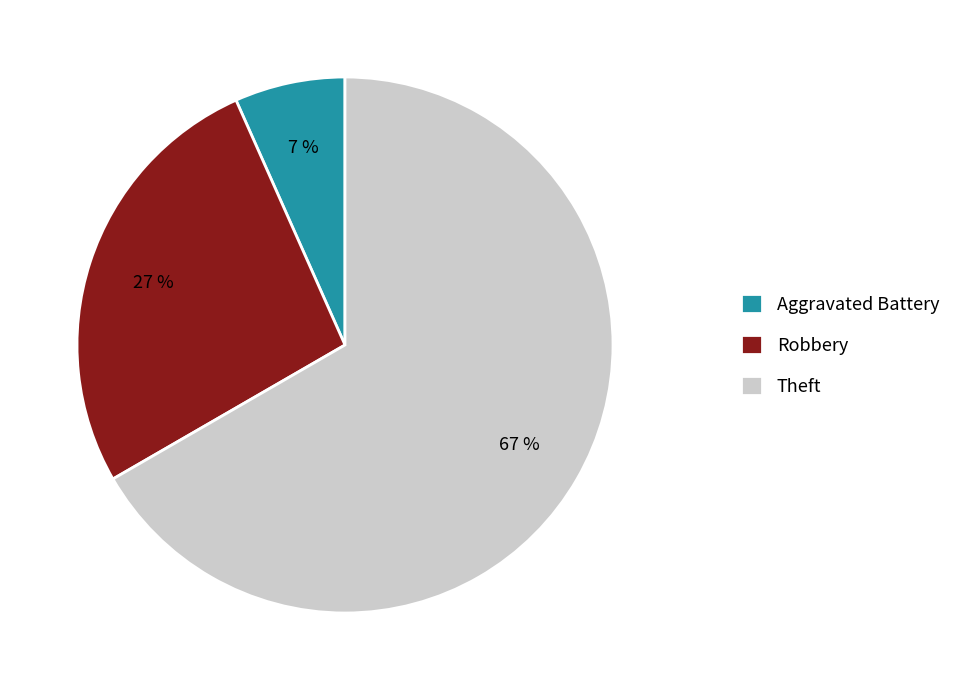

Count the number of slices in the pie.

3